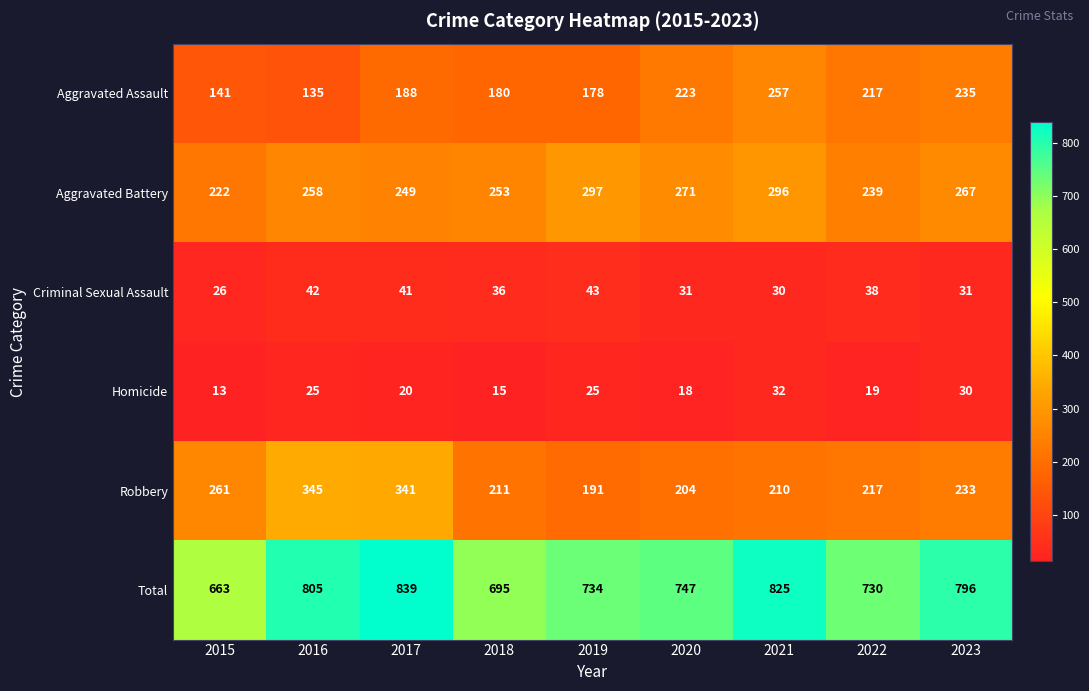

At how many categories does at least one series exceed 555?

9